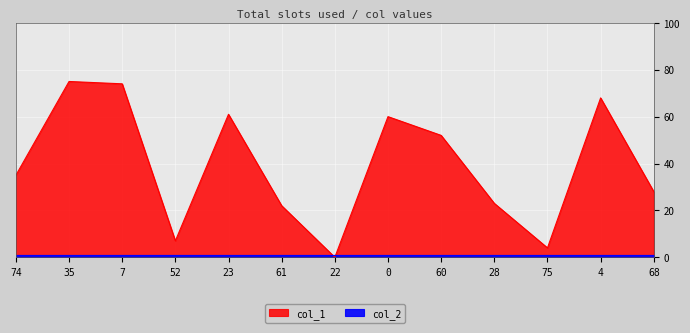

What position from the left is 28?

10